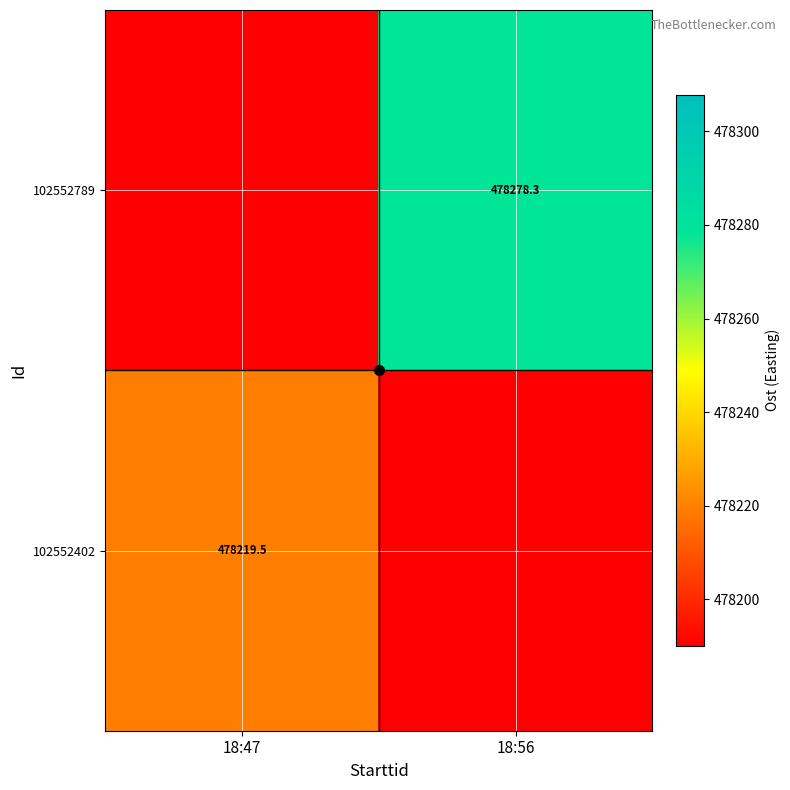

Between 18:47 and 18:56, which is larger?

18:56